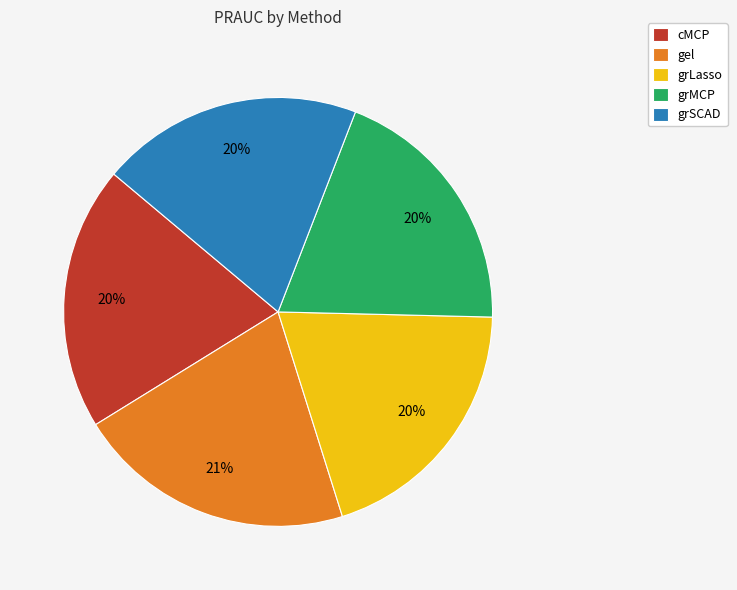

To the nearest percent, what percentage of the pie is grSCAD?

20%